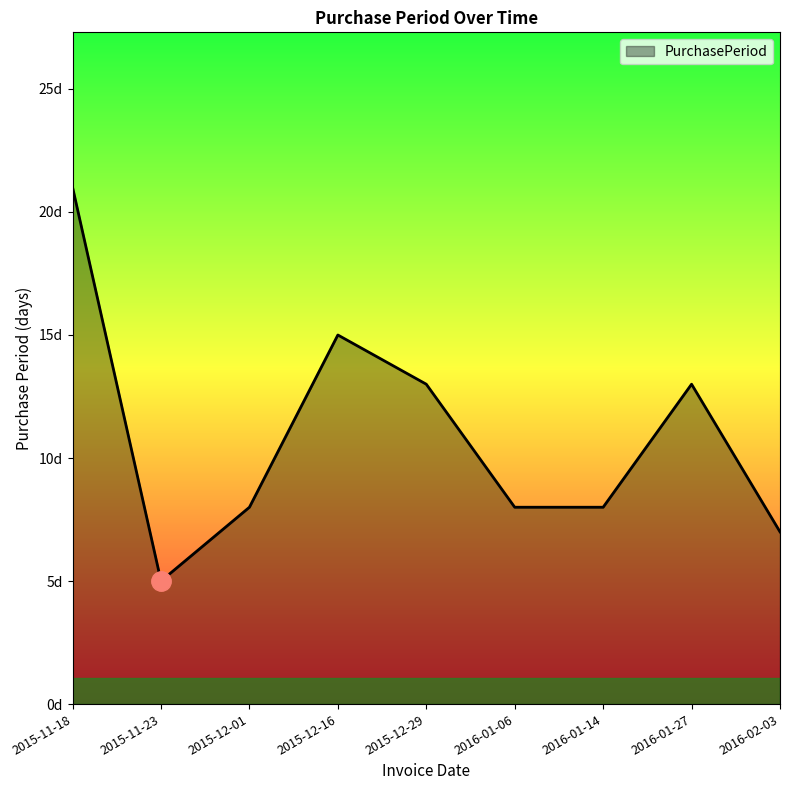

Does the chart display data point markers on the line(s)?

No